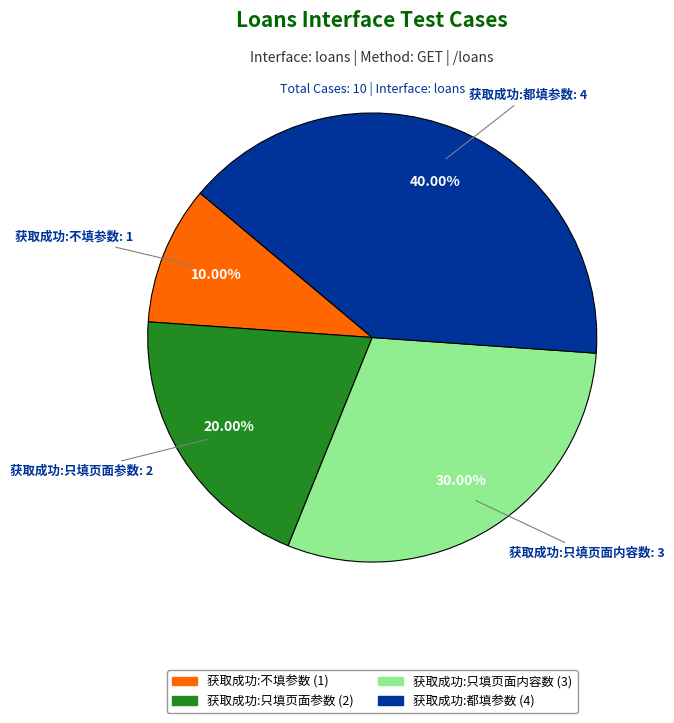

Which category has the biggest portion of the pie?

获取成功:都填参数